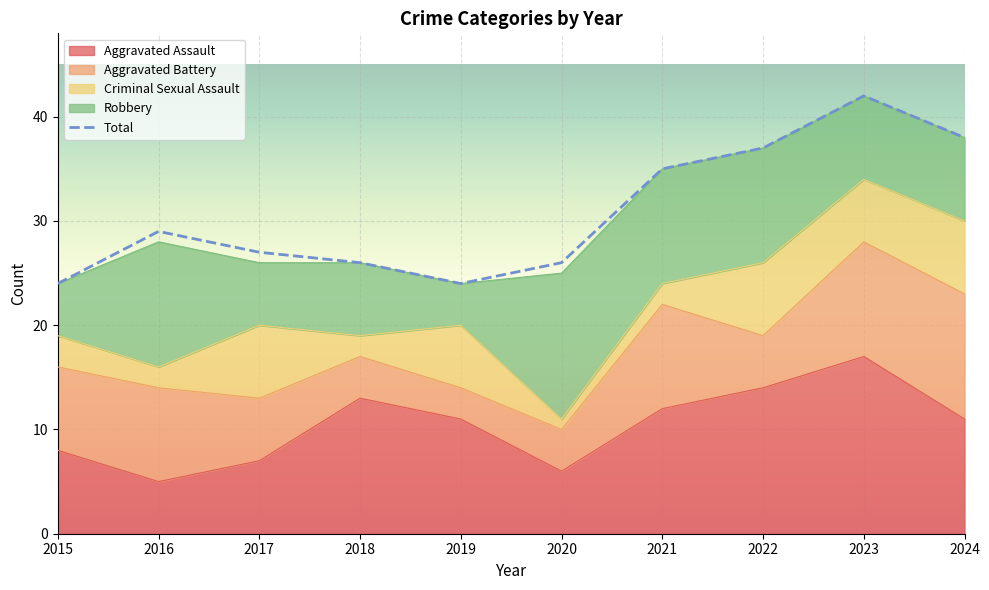

What is the difference between the second highest and second lowest values?

14